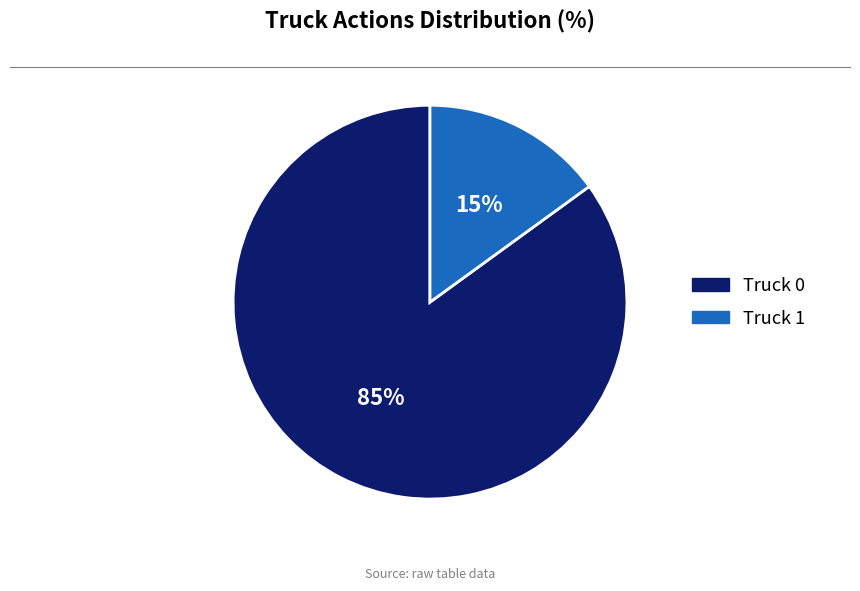

To the nearest percent, what is the combined percentage of Truck 1 and Truck 0?

100%